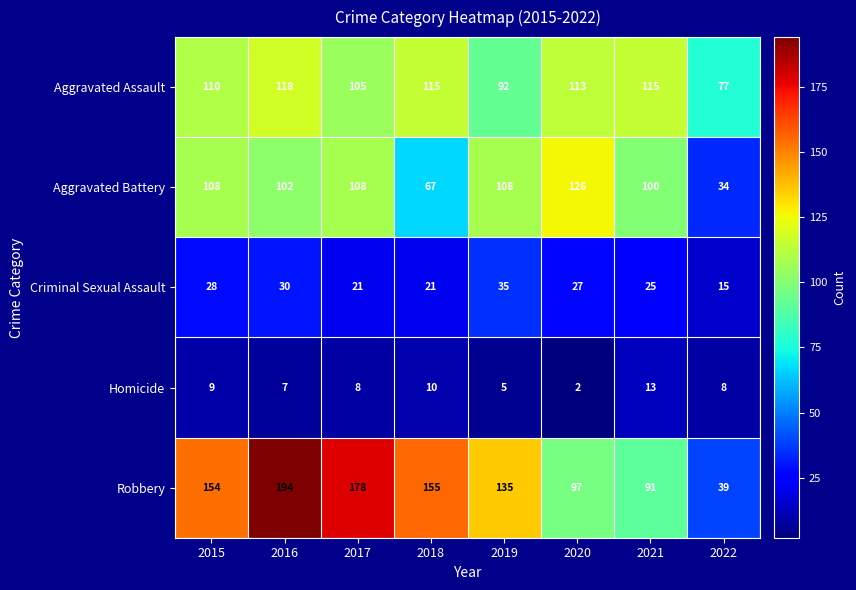

At which label does Robbery reach its minimum?

2022